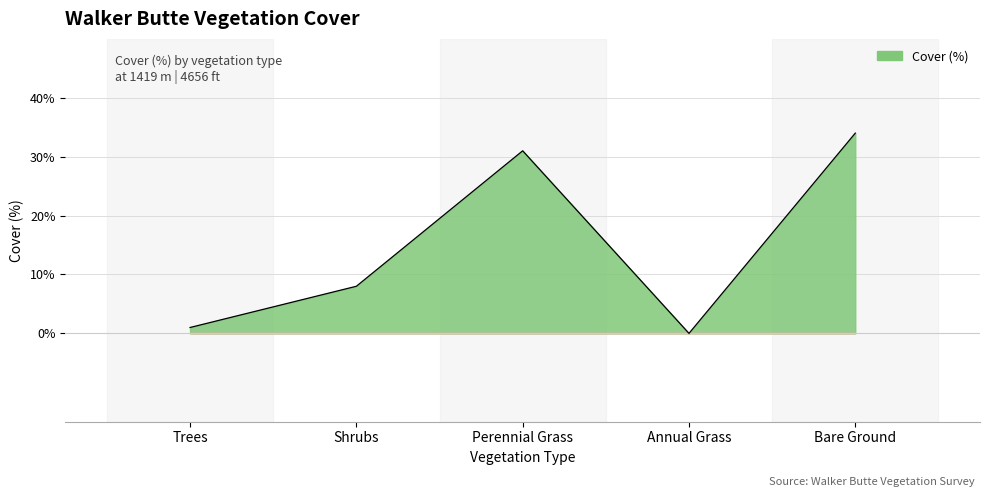

Rank the categories by value from highest to lowest.

Bare Ground, Perennial Grass, Shrubs, Trees, Annual Grass